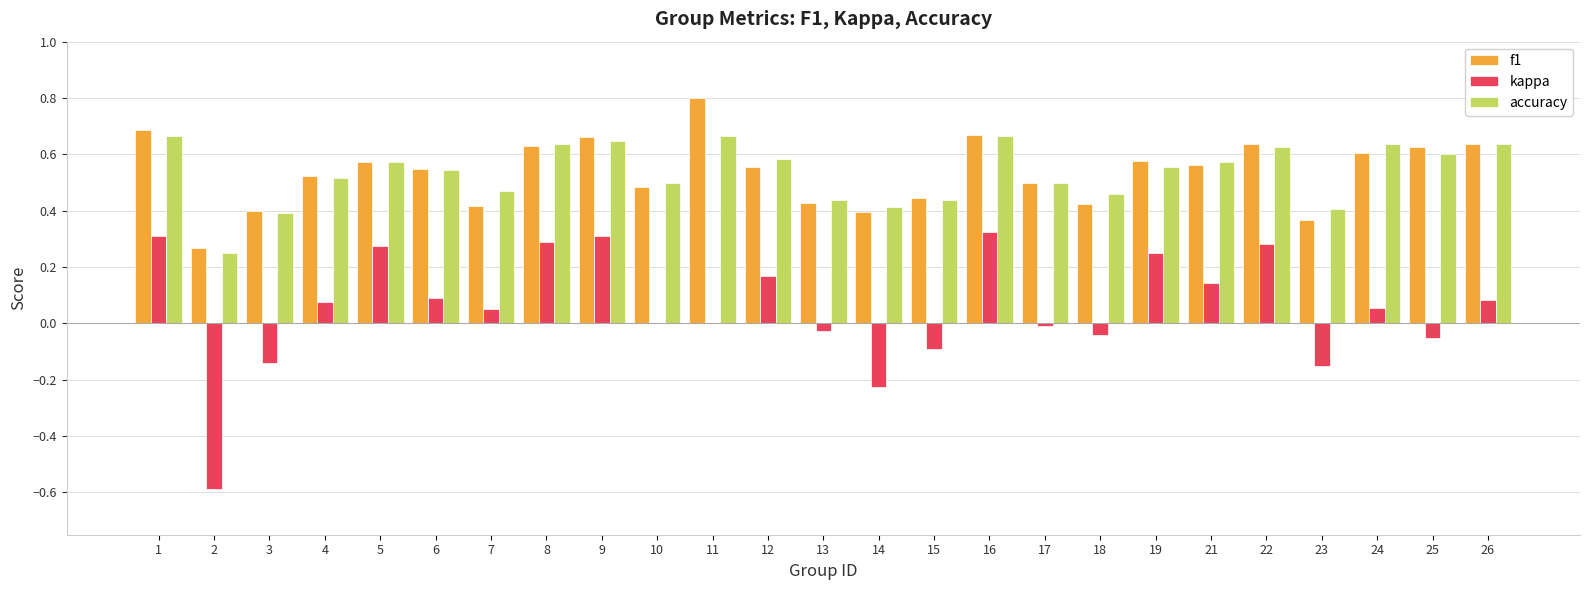

What is the maximum value for f1?

0.8